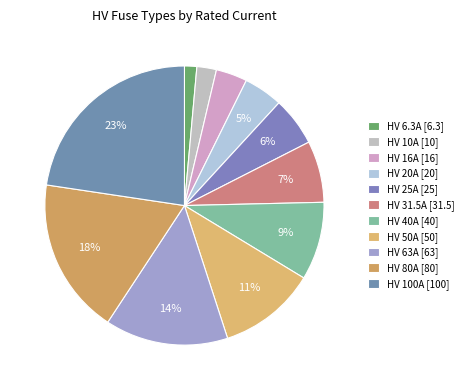

How many segments does this pie chart have?

11